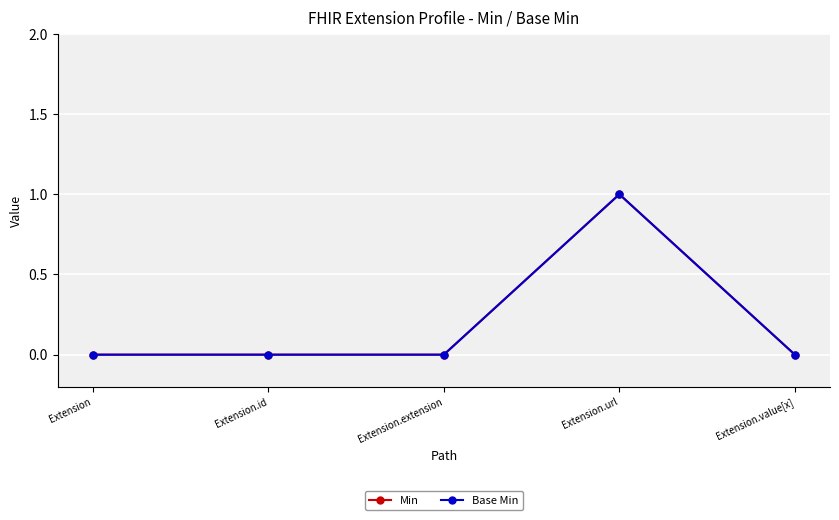

What position from the right is Extension.extension?

3